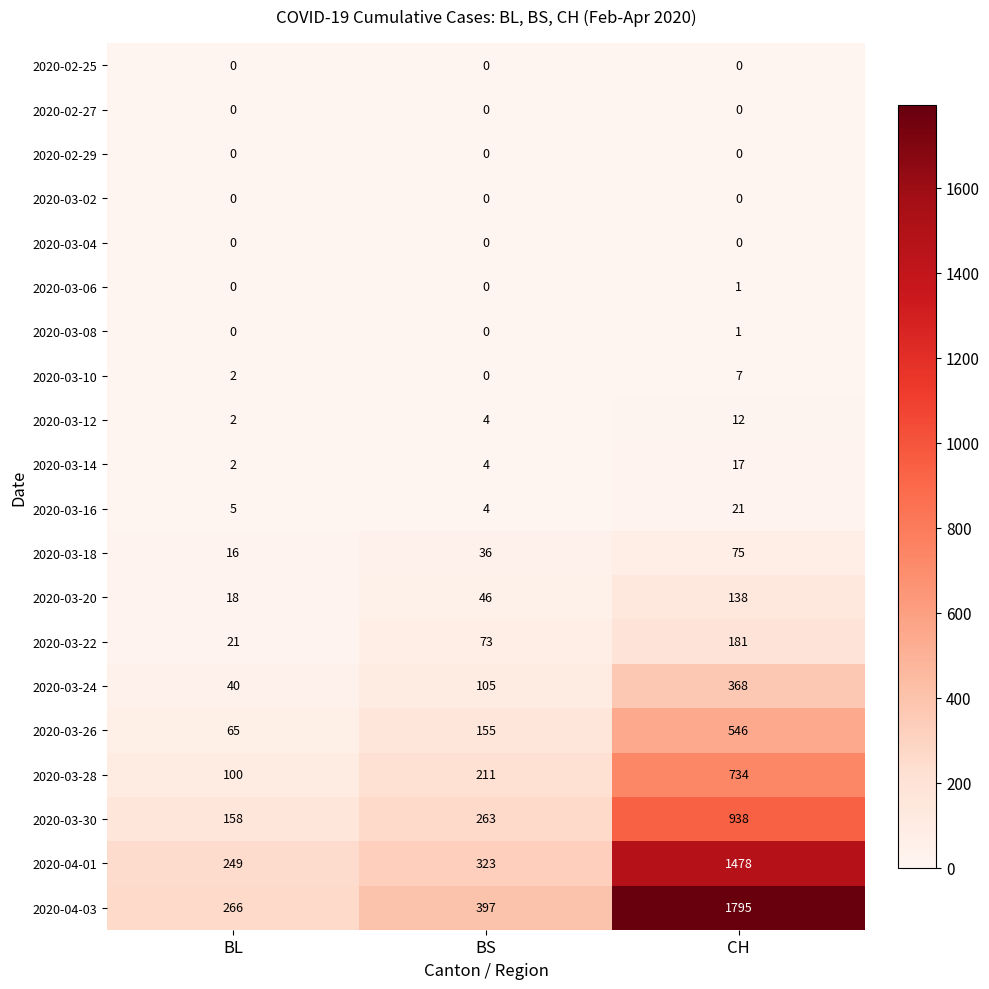

Which series has the largest total across all categories?

2020-04-03